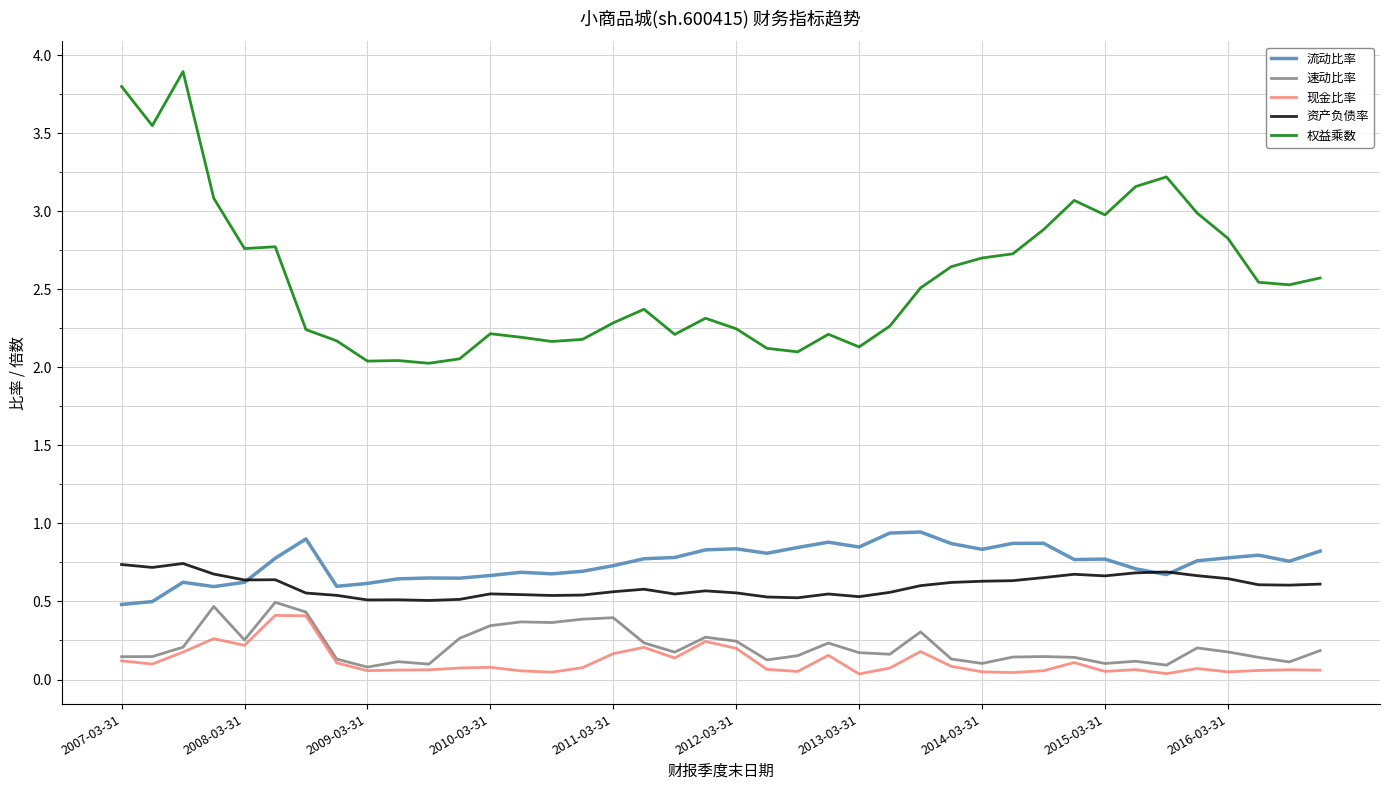

What is the maximum value shown in the chart?

3.9